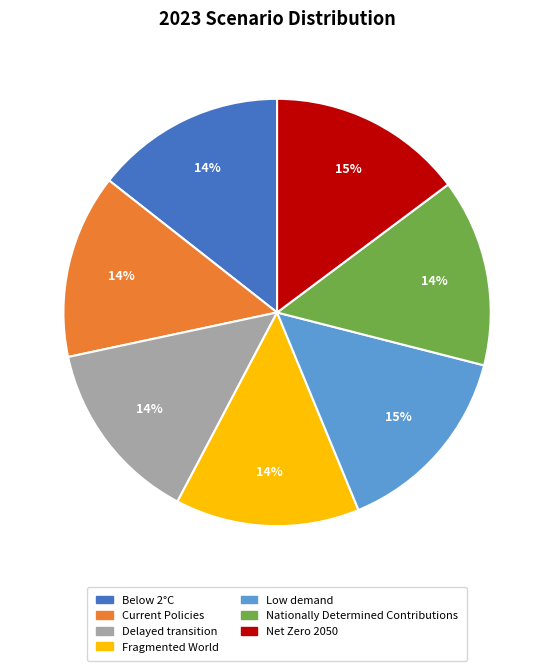

Does Low demand account for over 50% of the chart?

No